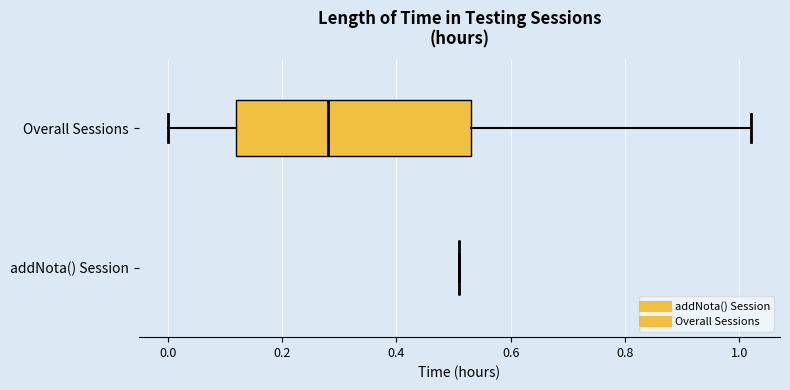

Reading bottom to top, read every box against the x-axis: the position of its median line, the range the box covers, and the ends of its whiskers. The values are not printed on the chart, so give them approximately, as read against the axis.

addNota() Session: box collapsed to a line at 0.52, whiskers 0.52 to 0.52
Overall Sessions: median 0.28, box 0.12 to 0.54, whiskers 0.00 to 1.02